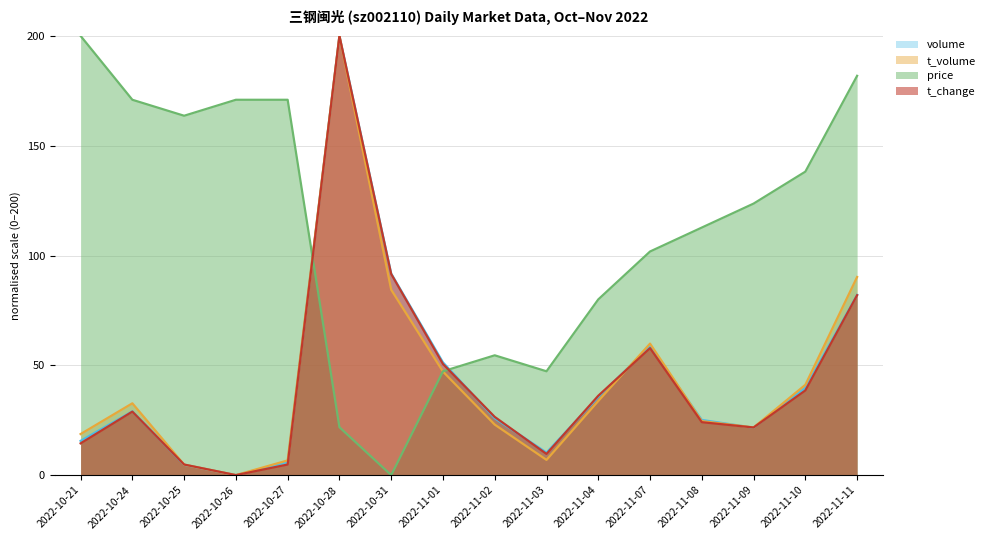

Rank the series at 2022-10-25 from lowest to highest value.

volume, t_volume, t_change, price